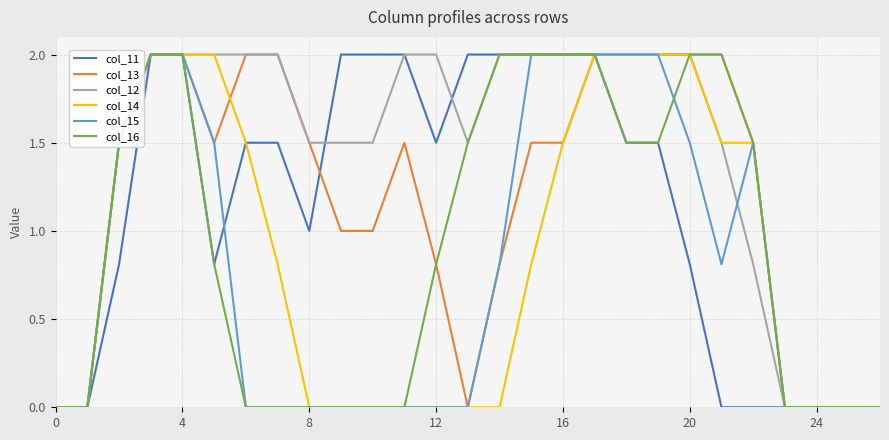

Which series has the largest total across all categories?

col_12